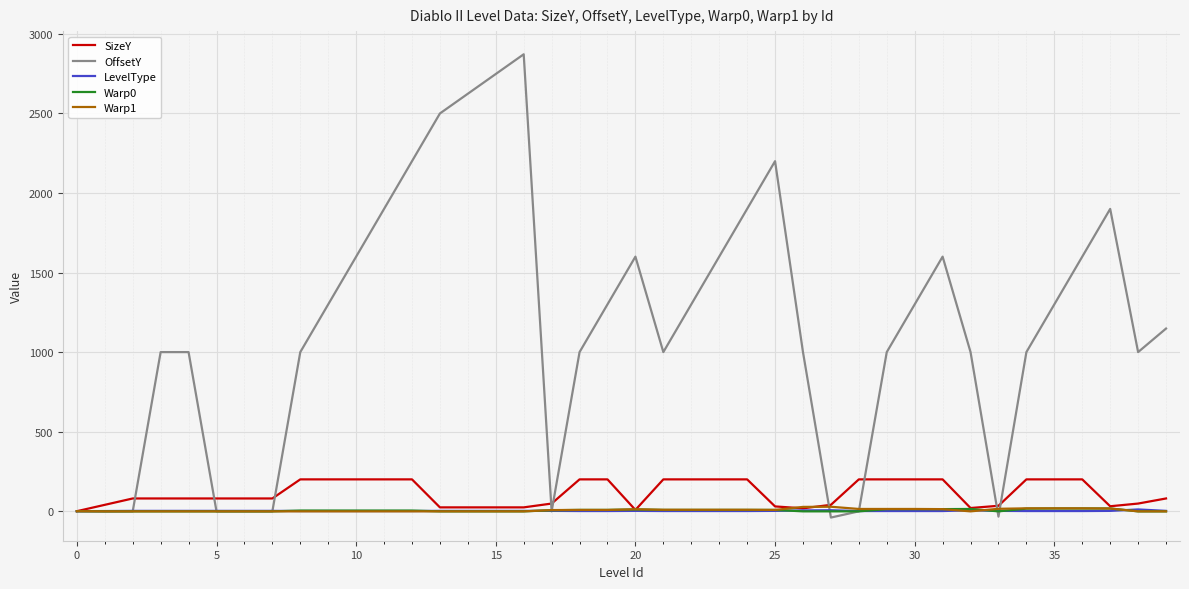

Which series has the widest spread of values?

OffsetY